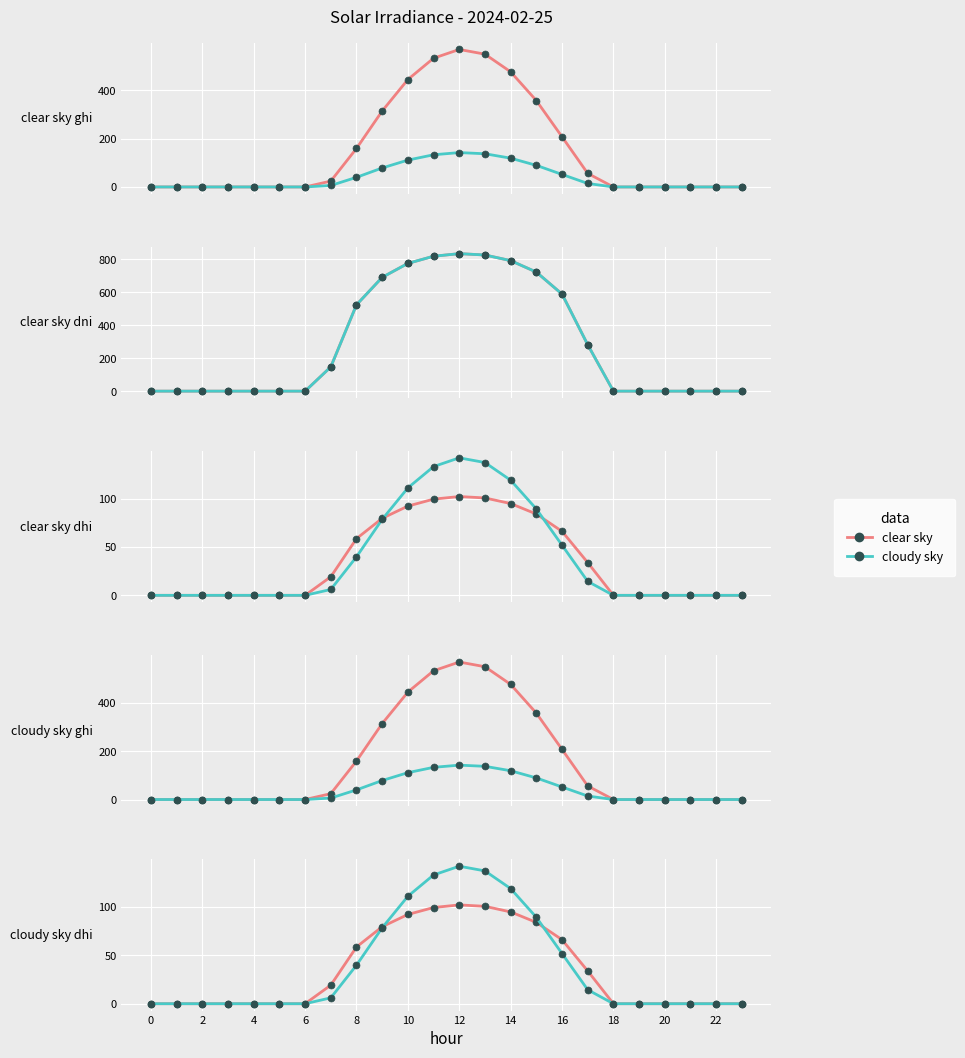

At which category does clear sky reach its first local peak?

12